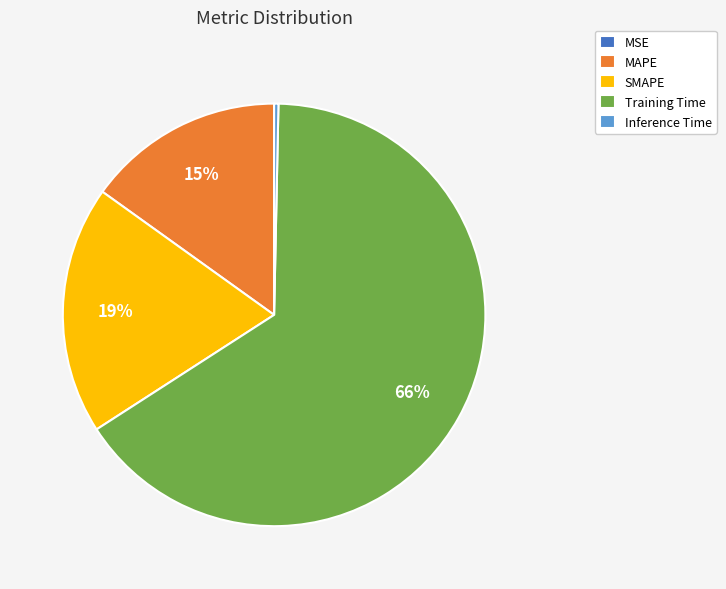

To the nearest percent, what is the average slice percentage?

20%